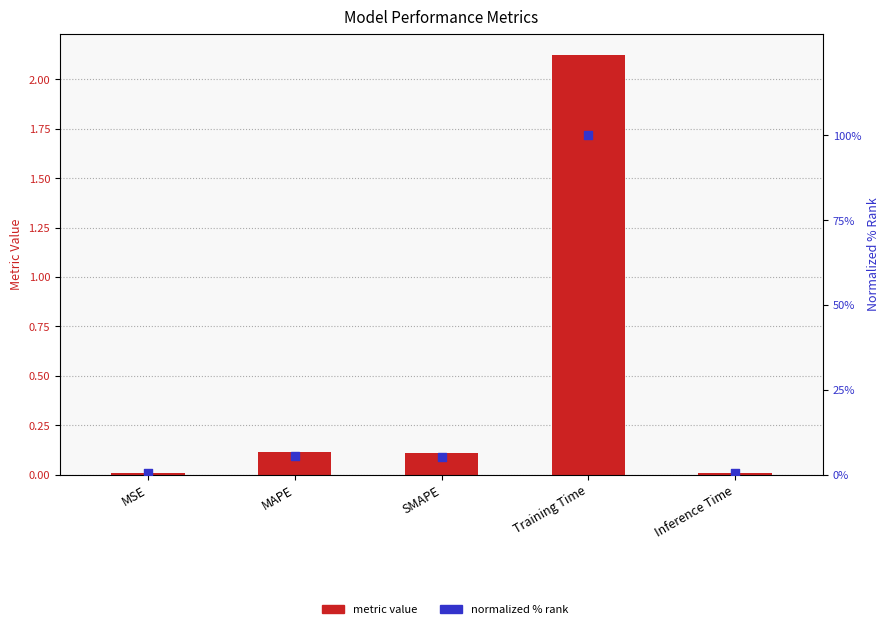

Which series has the largest total across all categories?

normalized % rank